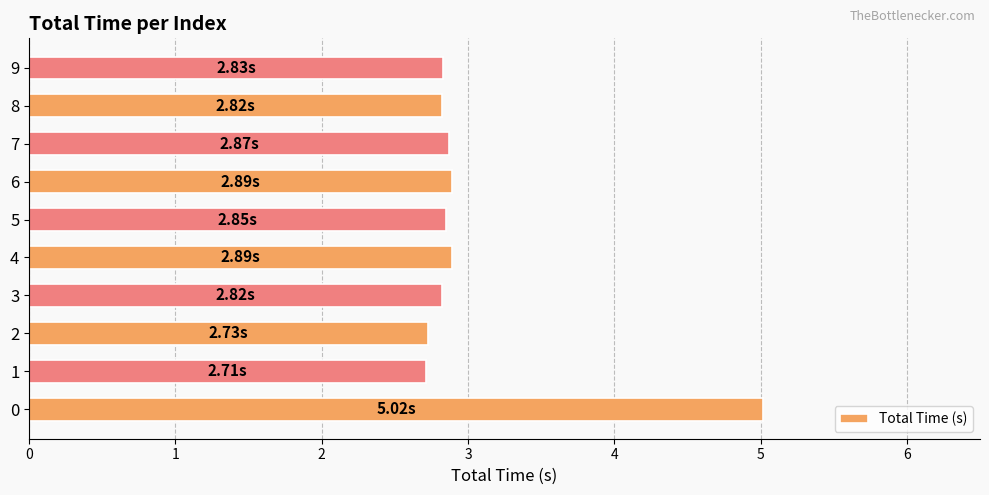

What is the sum of the values at 0 and 4?

7.9